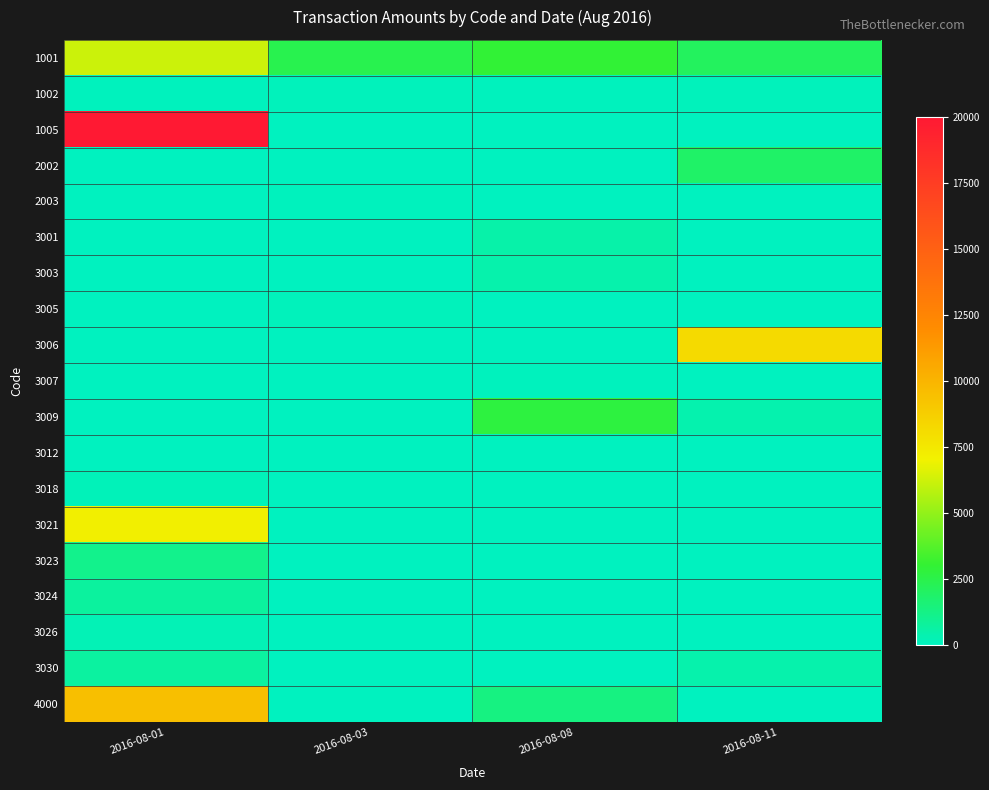

Reading right to left, list all the values displayed in this chart.

1001: 2016-08-11=2087.4	2016-08-08=2952.0	2016-08-03=2413.6	2016-08-01=6191.1
1002: 2016-08-11=104.7	2016-08-08=42.5	2016-08-03=86.5	2016-08-01=59.0
1005: 2016-08-11=0.0	2016-08-08=0.0	2016-08-03=0.0	2016-08-01=20000.0
2002: 2016-08-11=1907.8	2016-08-08=0.0	2016-08-03=0.0	2016-08-01=0.0
2003: 2016-08-11=0.0	2016-08-08=0.0	2016-08-03=60.0	2016-08-01=0.0
3001: 2016-08-11=0.0	2016-08-08=495.2	2016-08-03=0.0	2016-08-01=0.0
3003: 2016-08-11=0.0	2016-08-08=393.0	2016-08-03=0.0	2016-08-01=0.0
3005: 2016-08-11=0.0	2016-08-08=0.0	2016-08-03=93.2	2016-08-01=0.0
3006: 2016-08-11=8165.9	2016-08-08=0.0	2016-08-03=0.0	2016-08-01=0.0
3007: 2016-08-11=0.0	2016-08-08=57.0	2016-08-03=0.0	2016-08-01=0.0
3009: 2016-08-11=381.4	2016-08-08=2726.4	2016-08-03=0.0	2016-08-01=0.0
3012: 2016-08-11=0.0	2016-08-08=0.0	2016-08-03=31.5	2016-08-01=0.0
3018: 2016-08-11=0.0	2016-08-08=0.0	2016-08-03=0.0	2016-08-01=150.0
3021: 2016-08-11=0.0	2016-08-08=0.0	2016-08-03=0.0	2016-08-01=7147.6
3023: 2016-08-11=0.0	2016-08-08=0.0	2016-08-03=0.0	2016-08-01=1127.1
3024: 2016-08-11=0.0	2016-08-08=0.0	2016-08-03=0.0	2016-08-01=722.4
3026: 2016-08-11=0.0	2016-08-08=0.0	2016-08-03=0.0	2016-08-01=199.6
3030: 2016-08-11=398.1	2016-08-08=0.0	2016-08-03=0.0	2016-08-01=689.8
4000: 2016-08-11=0.0	2016-08-08=1350.0	2016-08-03=0.0	2016-08-01=9525.8